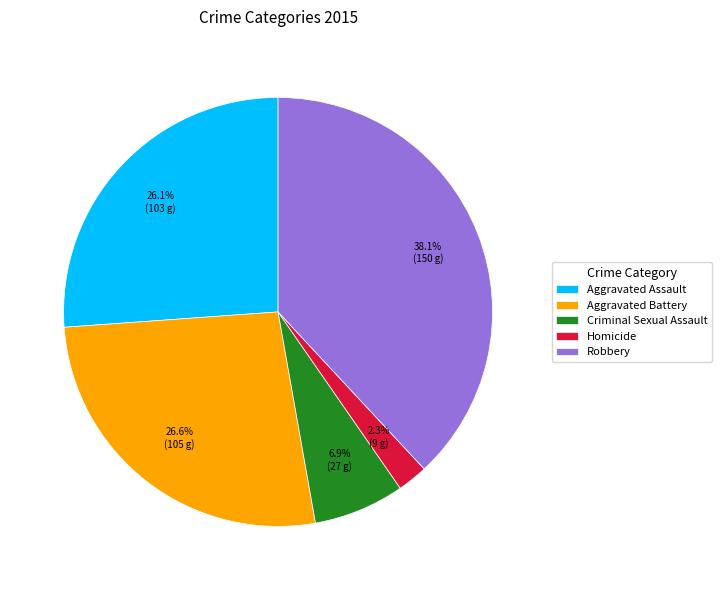

To the nearest percent, what is the combined percentage of Criminal Sexual Assault and Robbery?

45%